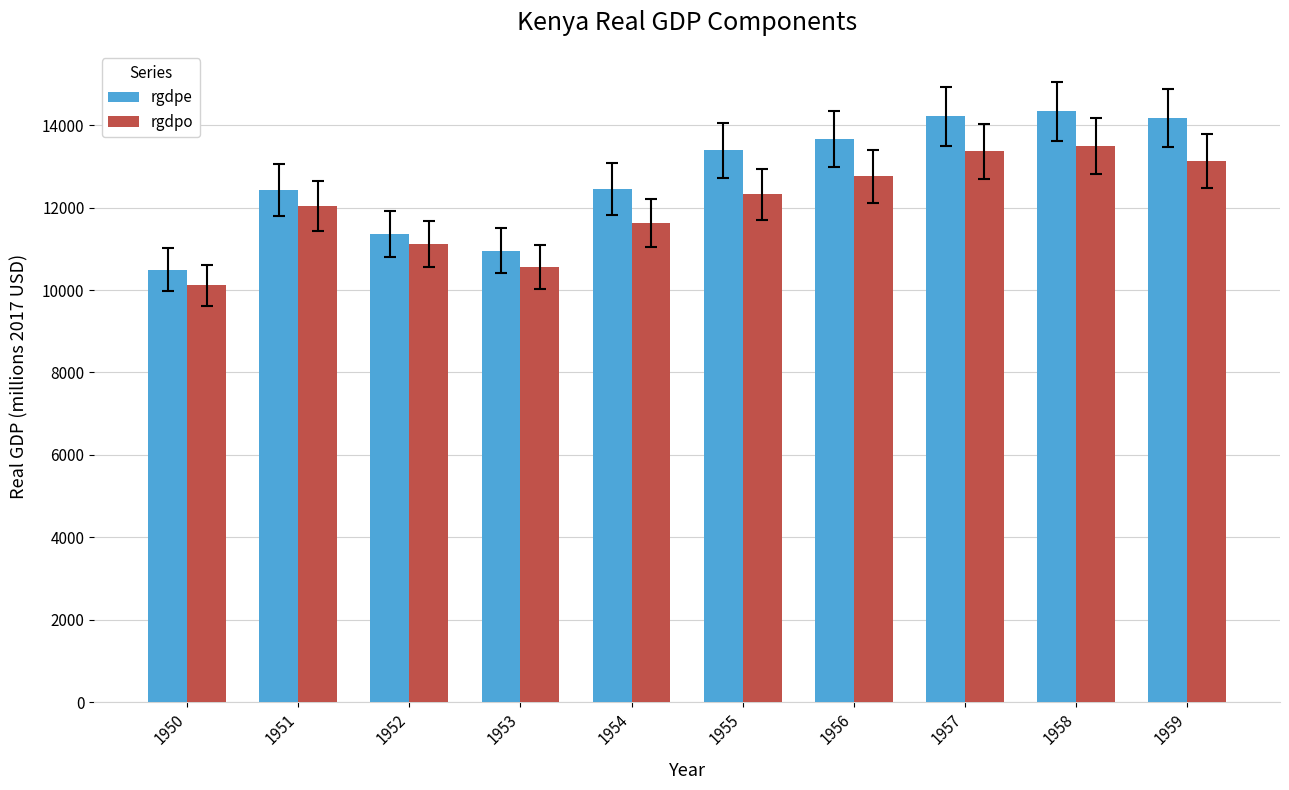

Which series has the widest spread of values?

rgdpe